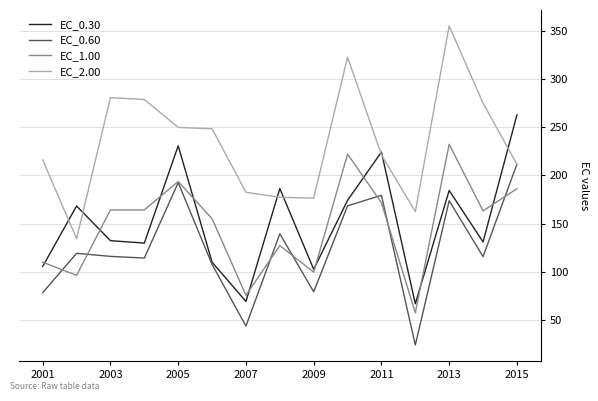

Rank the series by their maximum value, from highest to lowest.

EC_2.00, EC_0.30, EC_1.00, EC_0.60